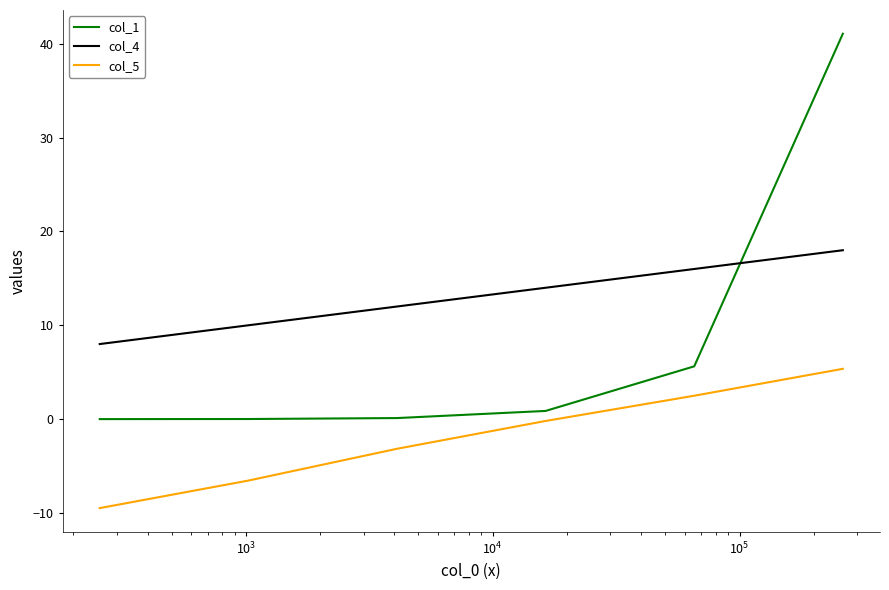

True or false: col_4 and col_5 cross at least once.

False